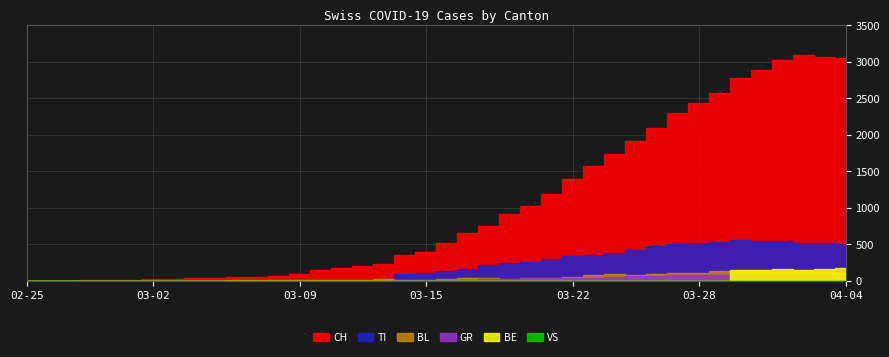

What is the difference between the maximum and second lowest values in the BL series?

128